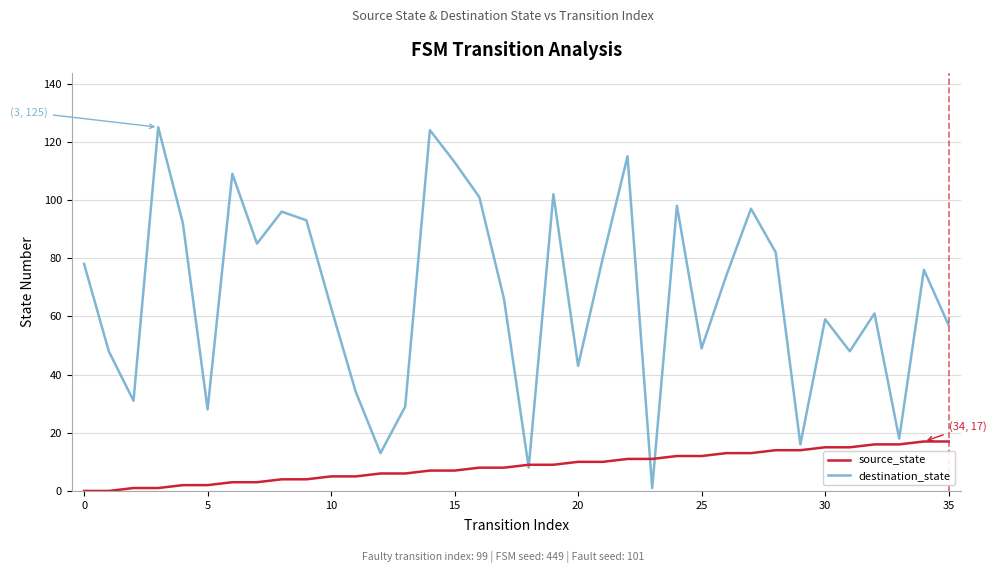

Which series has the largest range (max minus min)?

destination_state